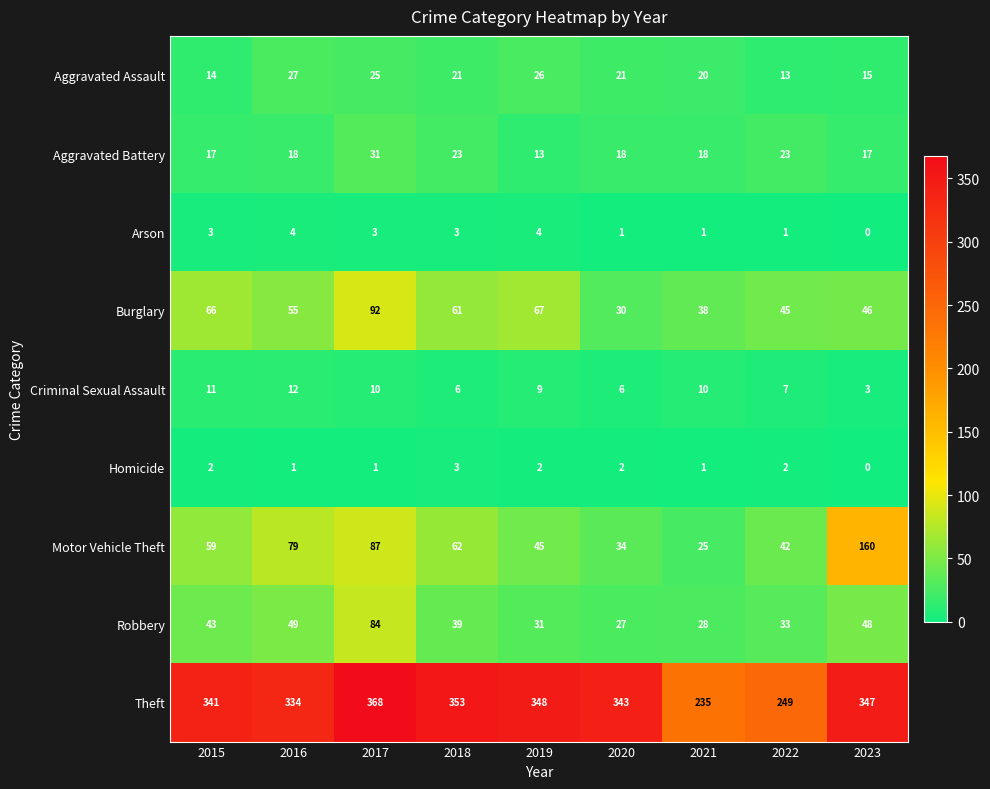

What is the maximum value shown in the chart?

368